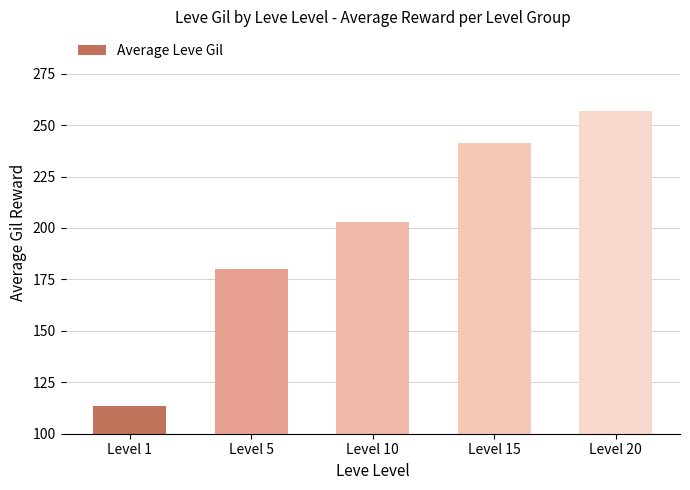

What is the change in value from Level 15 to Level 20?

+15.7